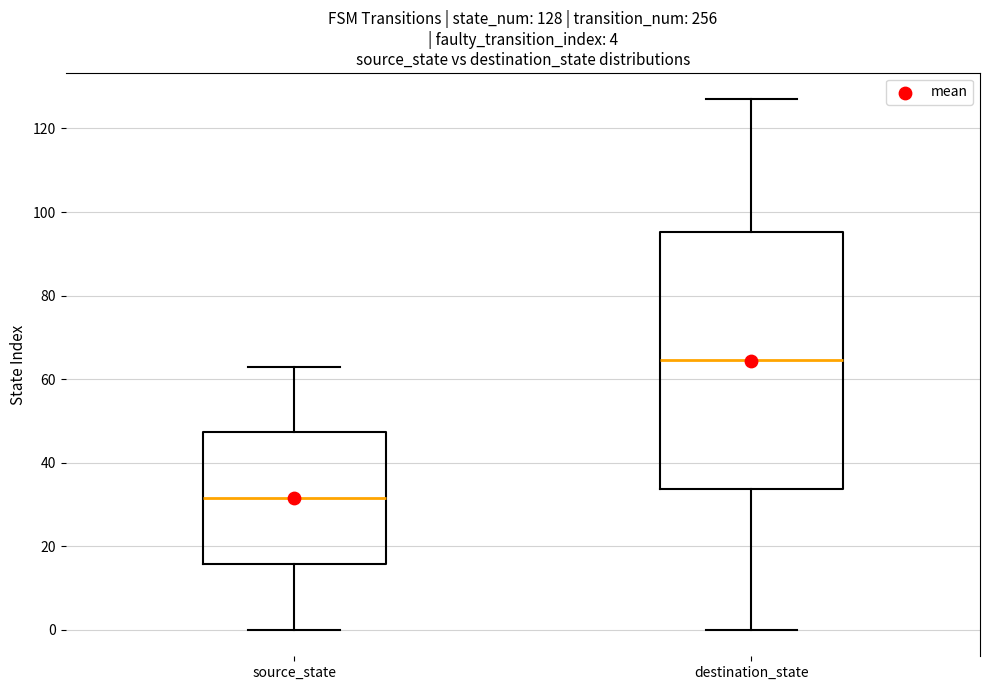

Which box is the tallest, from its lower edge to its upper edge?

destination_state